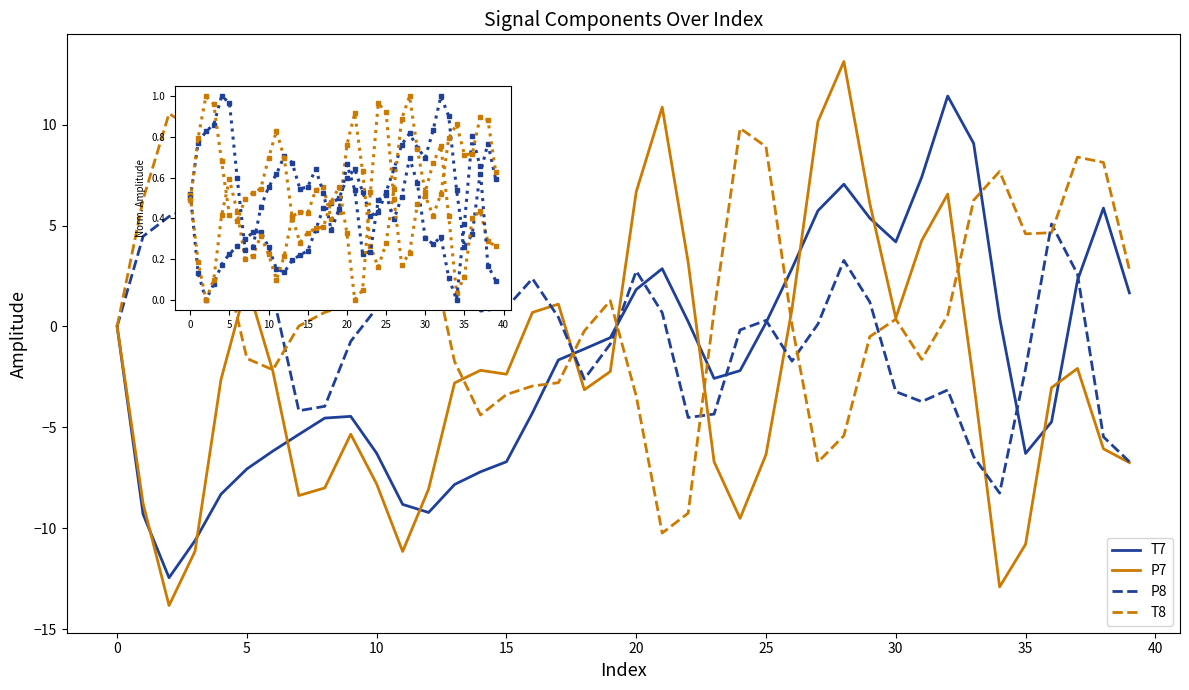

How many distinct data groups are displayed?

4